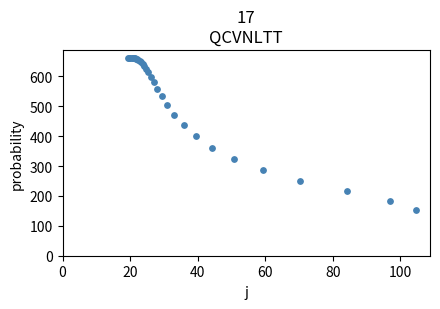

What Y value in the scatter plot is closest to 407?

399.1